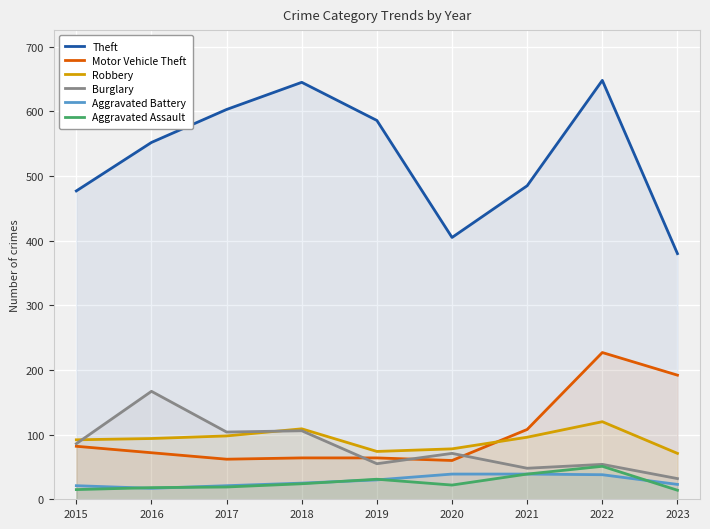

List the labels in order of Robbery value, smallest first.

2023, 2019, 2020, 2015, 2016, 2021, 2017, 2018, 2022